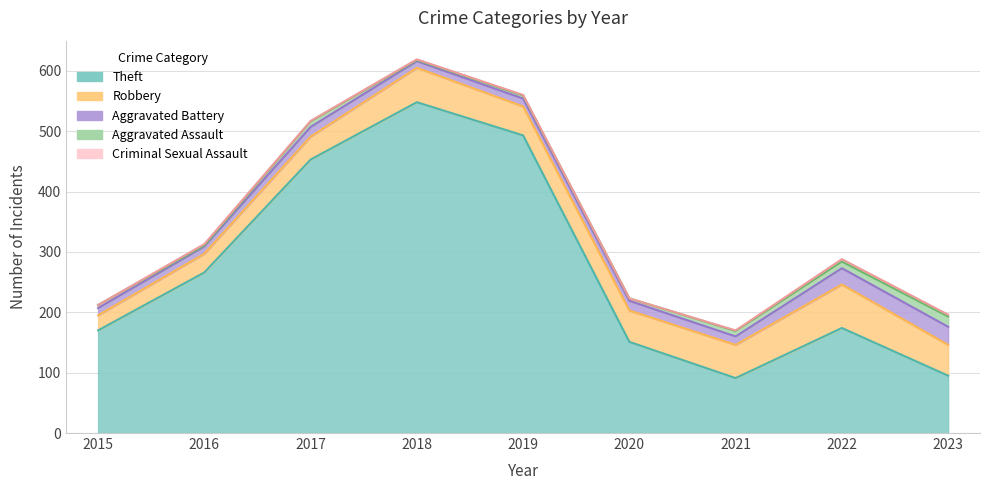

Rank the series by their maximum value, from highest to lowest.

Theft, Robbery, Aggravated Battery, Aggravated Assault, Criminal Sexual Assault